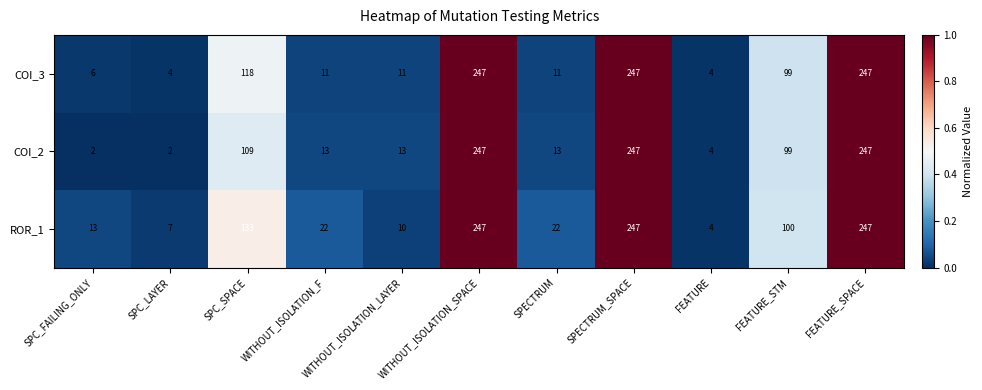

What is the difference between the maximum and minimum values in the COI_3 series?

243